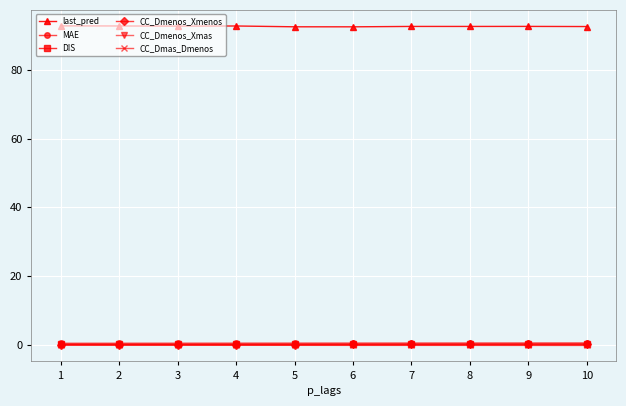

What is the difference between the last_pred values at 9 and 2?

0.1